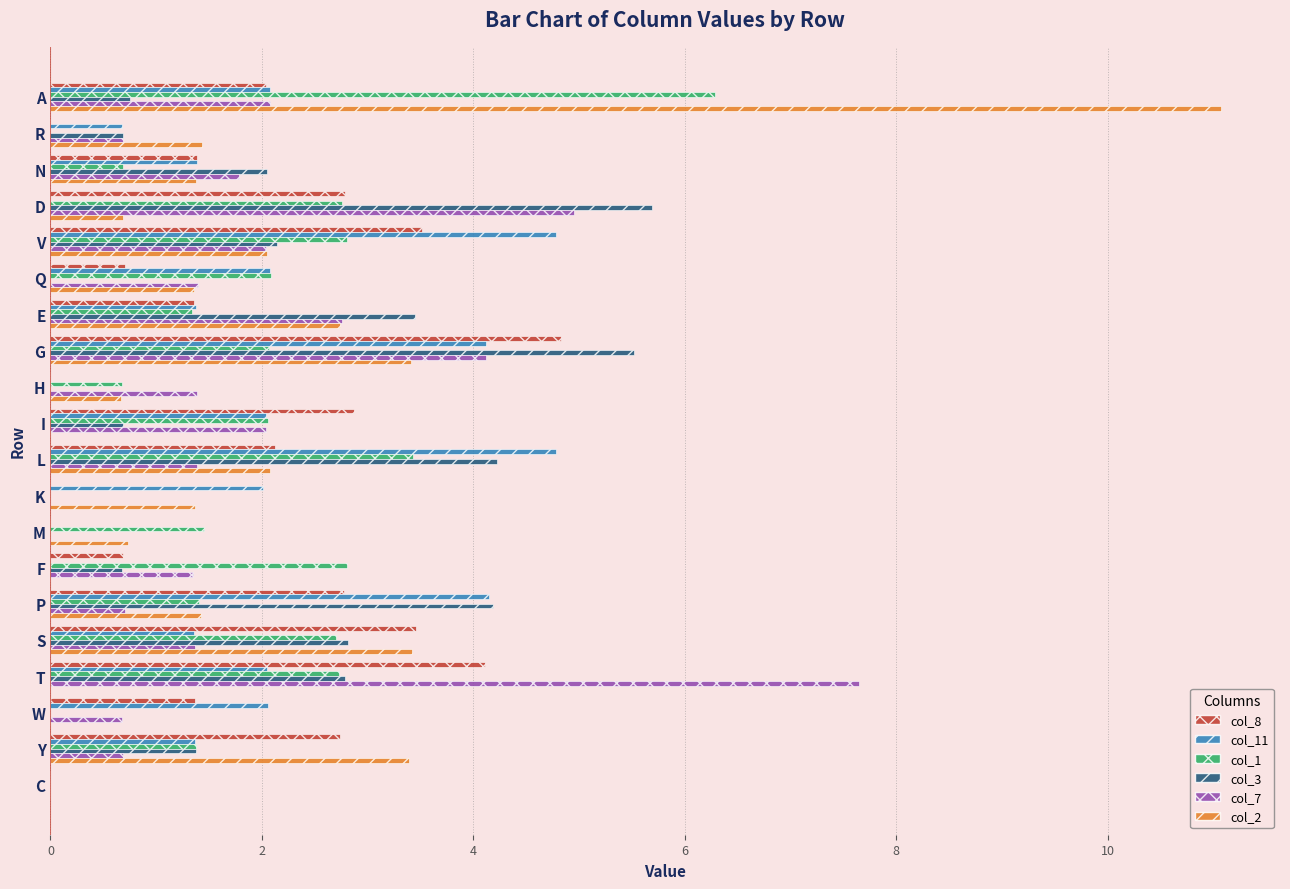

The value of col_2 at N is 0.8. True or false?

False